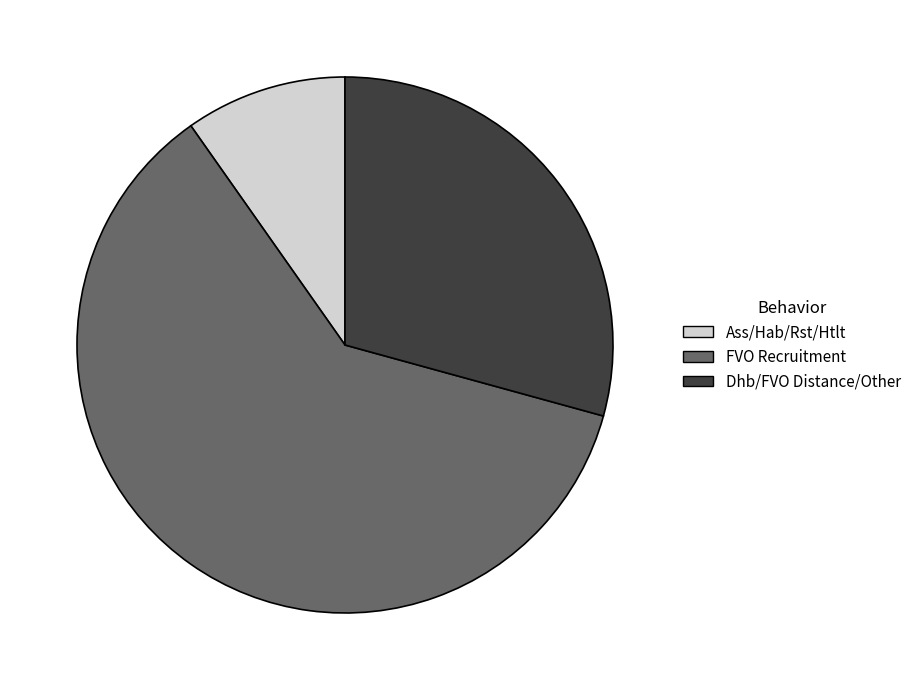

Between Ass/Hab/Rst/Htlt and Dhb/FVO Distance/Other, which is larger?

Dhb/FVO Distance/Other